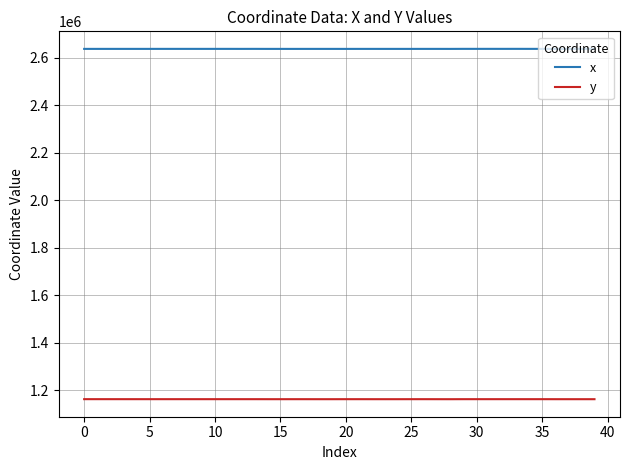

True or false: x and y cross at least once.

False